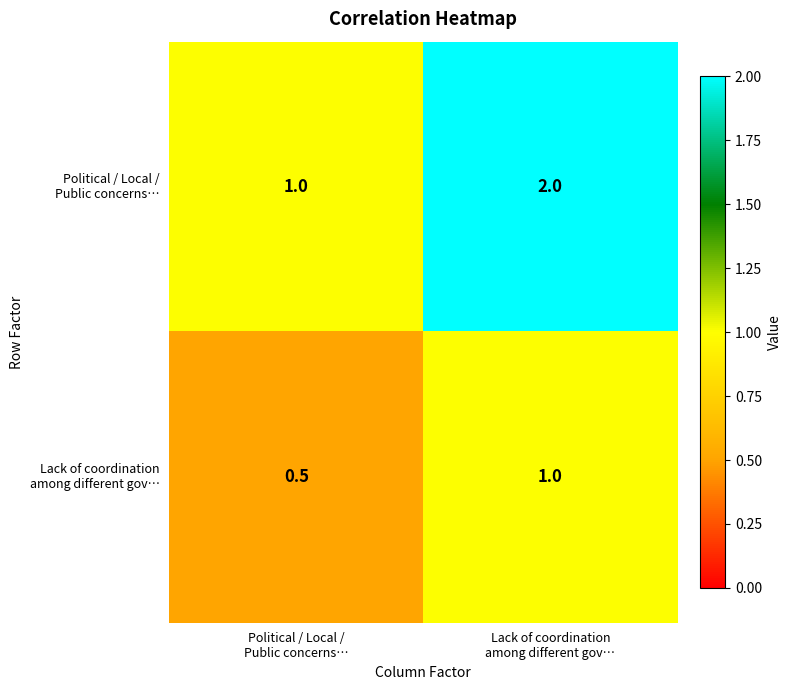

What is the minimum value shown in the chart?

0.5